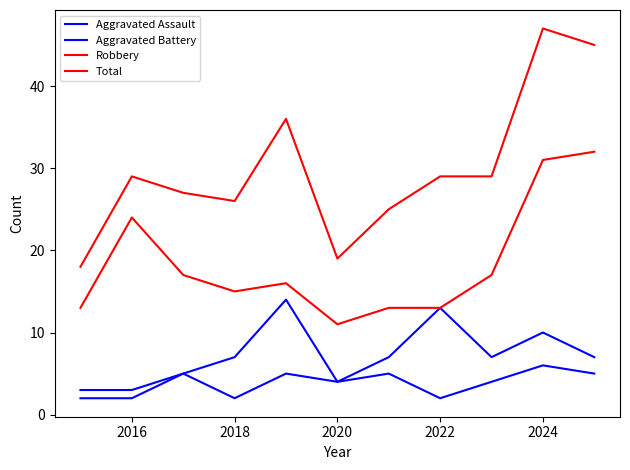

What is the minimum value shown in the chart?

2